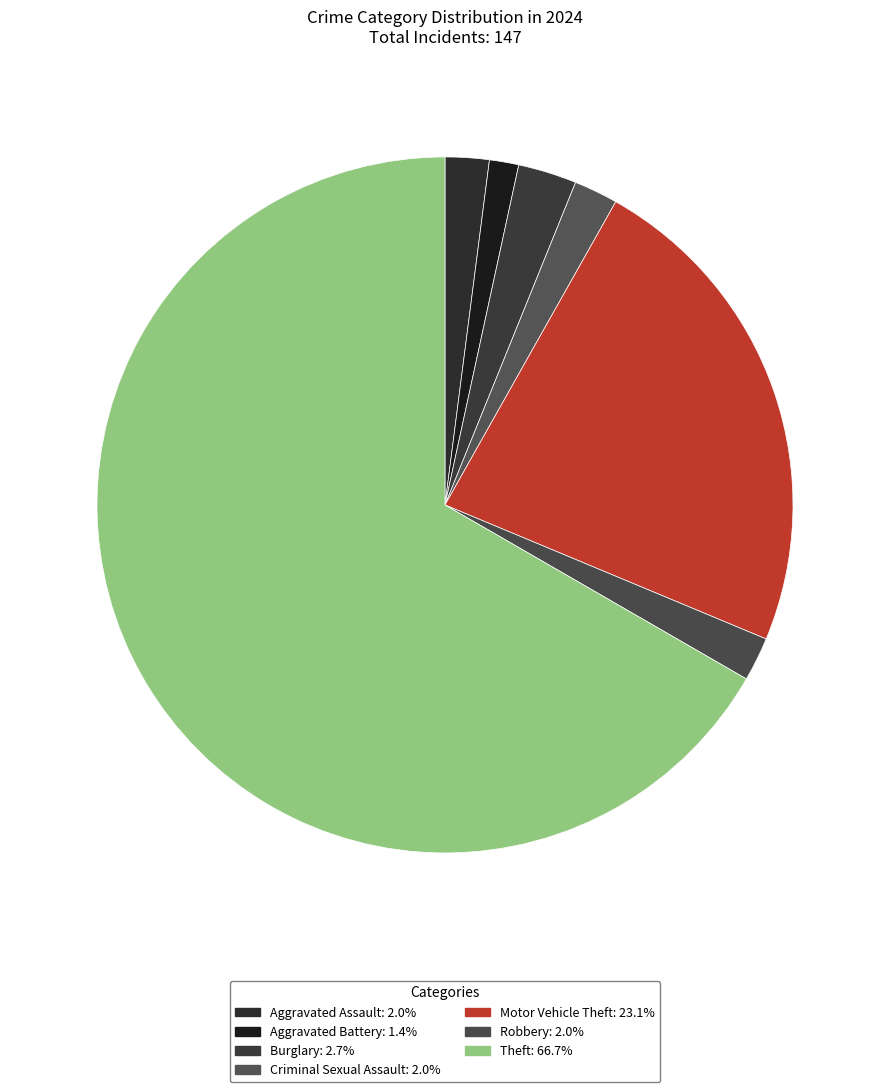

What percentage is the Aggravated Battery slice, to the nearest percent?

1%